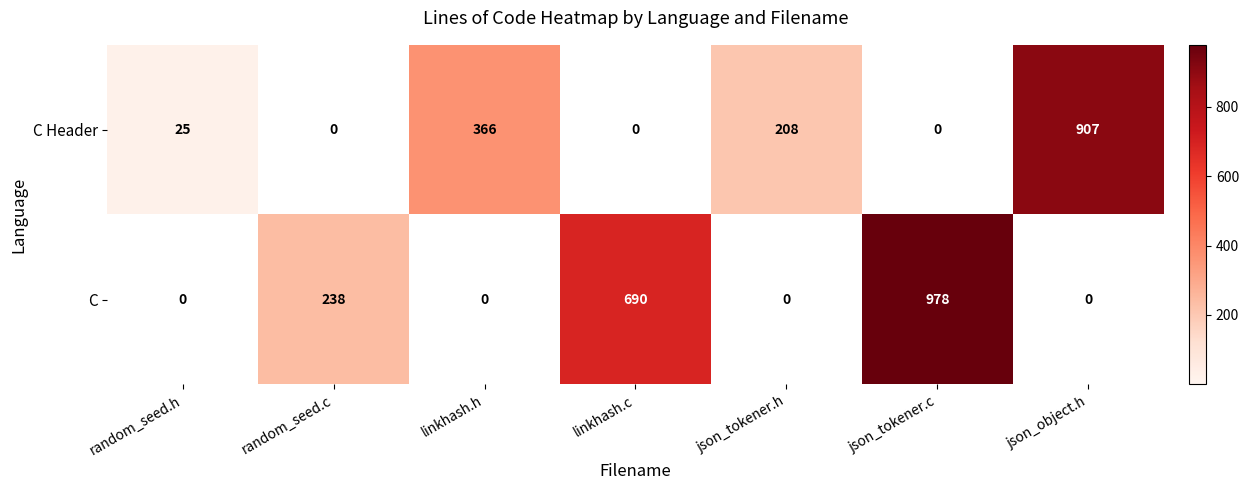

Is it true that C equals 153 at random_seed.c?

False